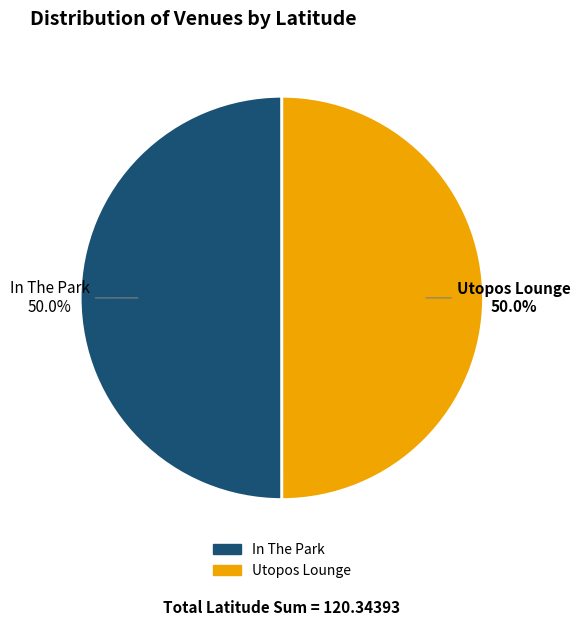

To the nearest percent, what is the combined percentage of In The Park and Utopos Lounge?

100%